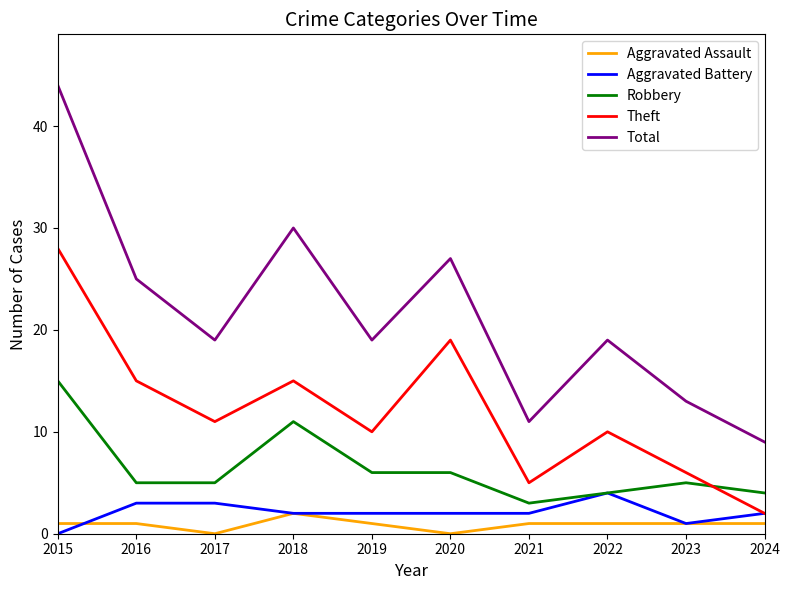

Where does the Total series first go above 19?

2015